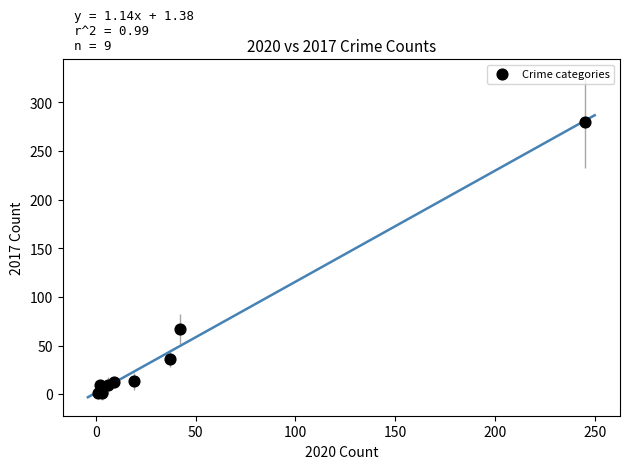

What Y value in the scatter plot is closest to 140?

67